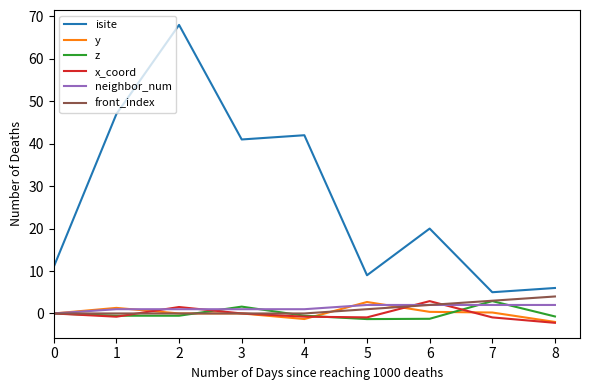

The value of front_index at 7 is 3.0. True or false?

True